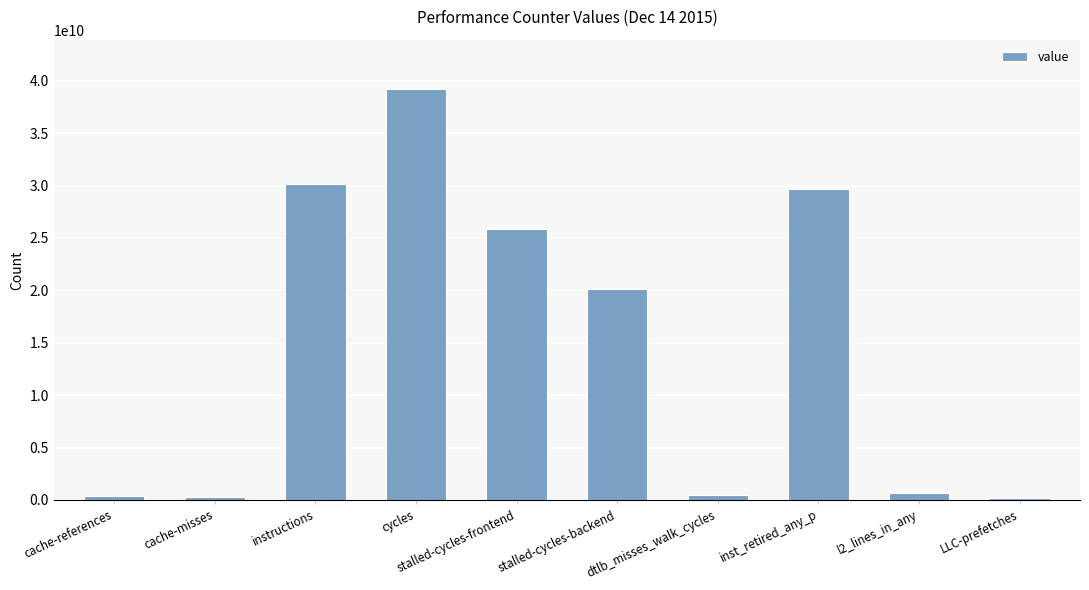

What is the sum of all values?

146874898319